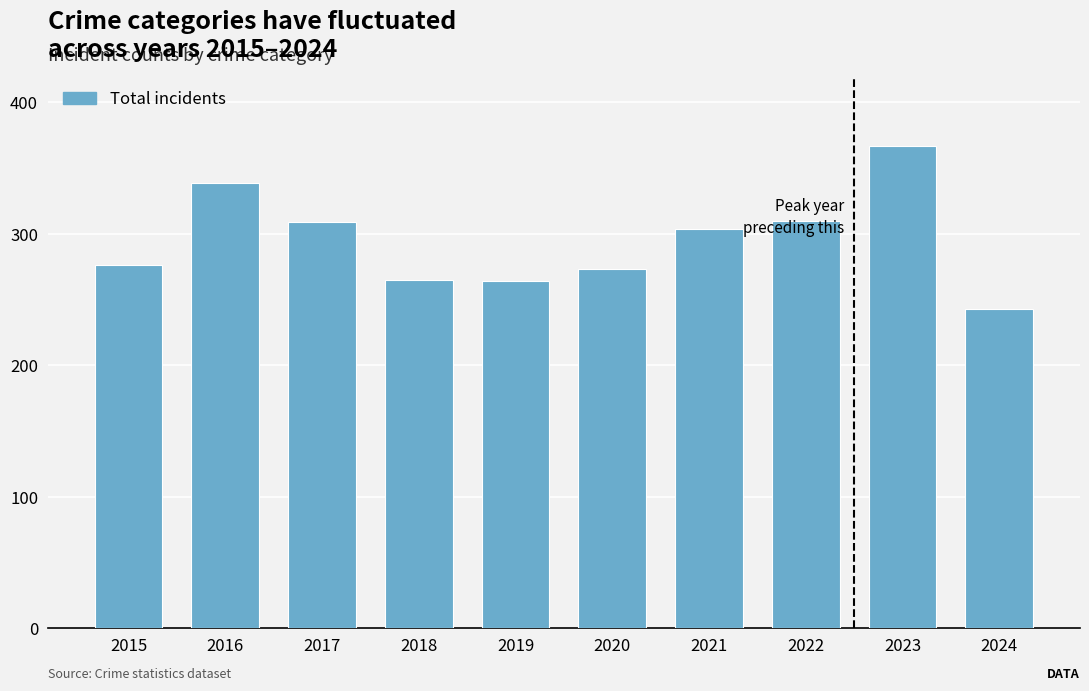

Which category has the highest value across all series?

2023